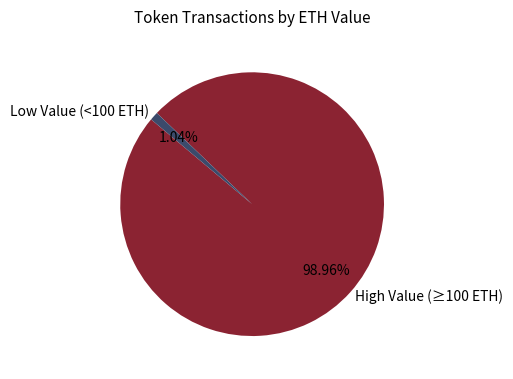

Count the number of slices in the pie.

2